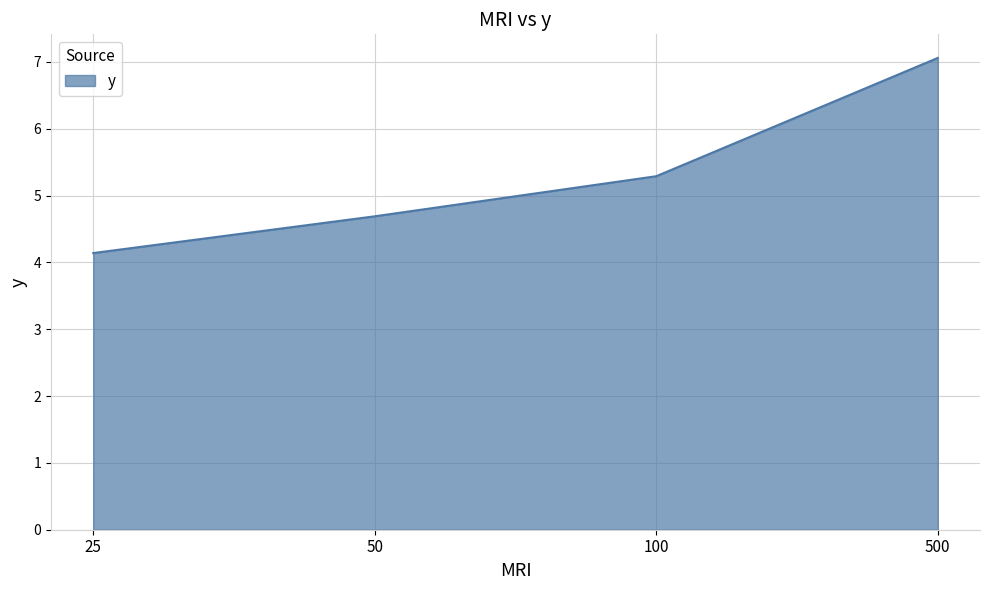

Reading left to right, transcribe all the data shown in this chart.

25=4.1	50=4.7	100=5.3	500=7.1